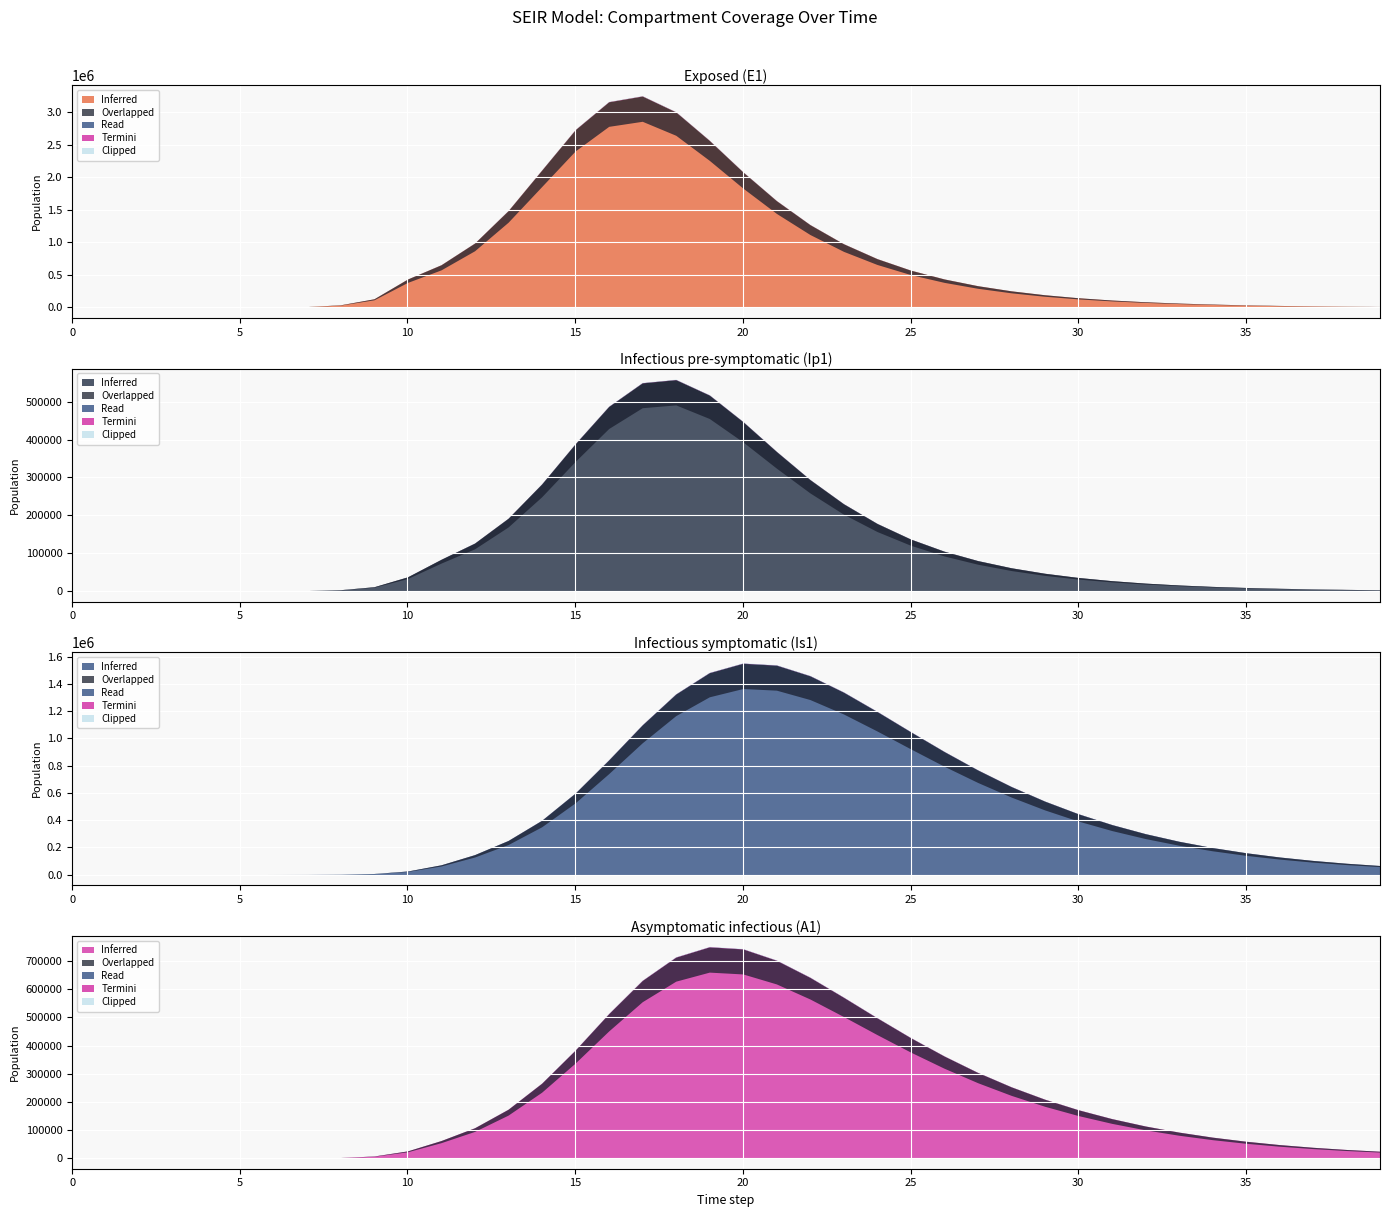

What is the highest value of the Ip1 series?

558944.0